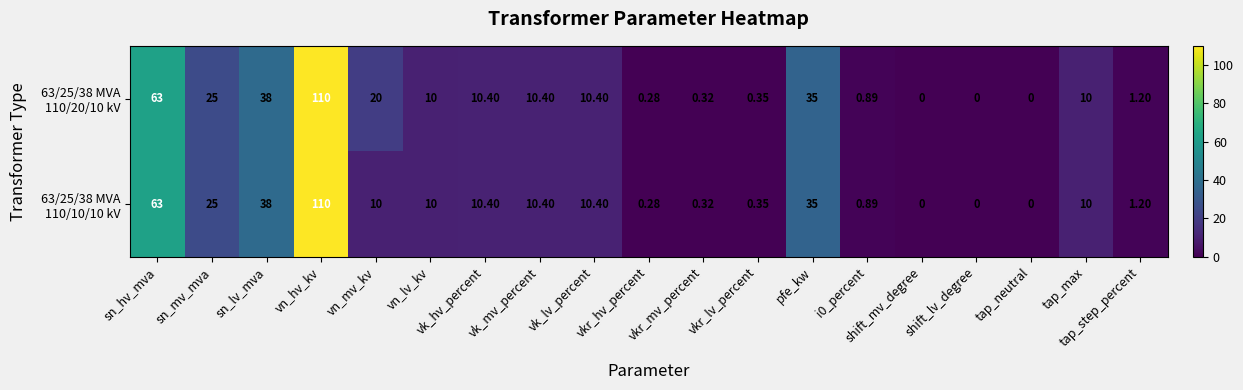

Which label corresponds to the largest value in the chart?

vn_hv_kv